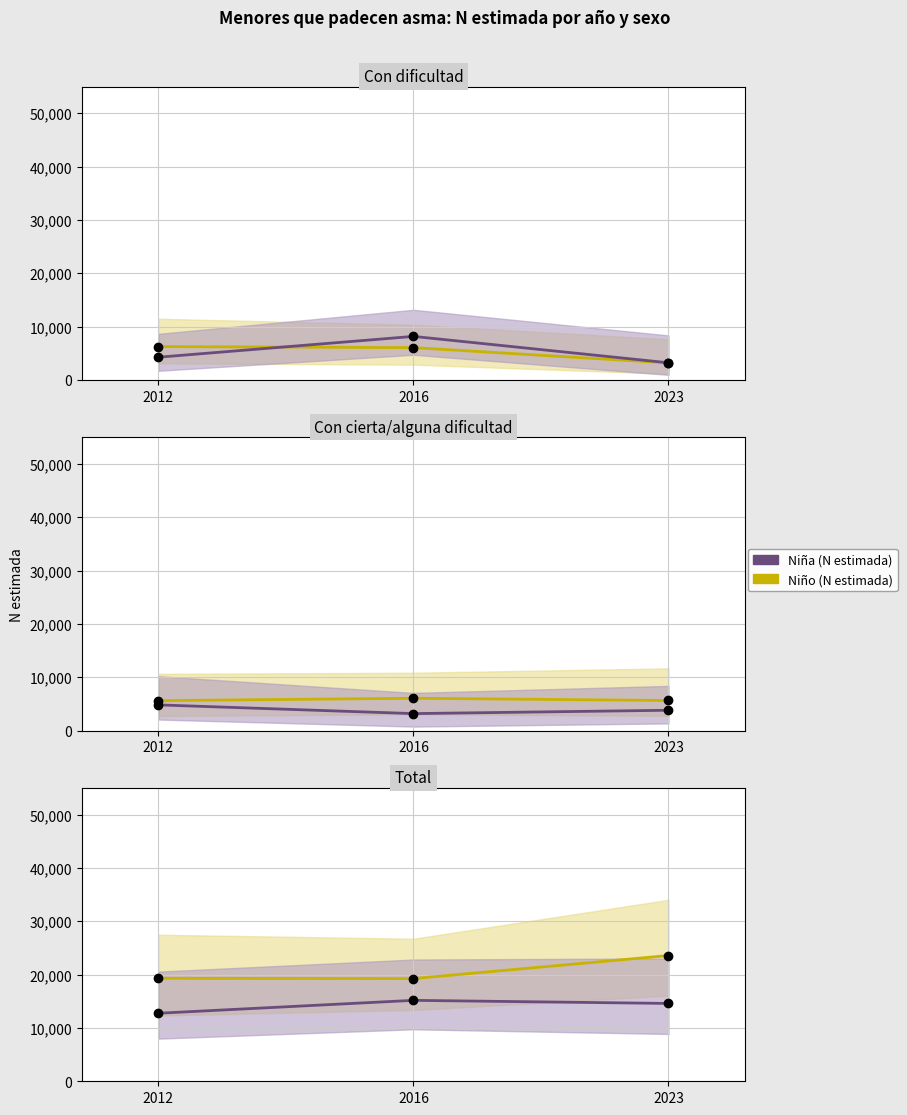

What is the spread (max minus min) of values at 2012?

6551